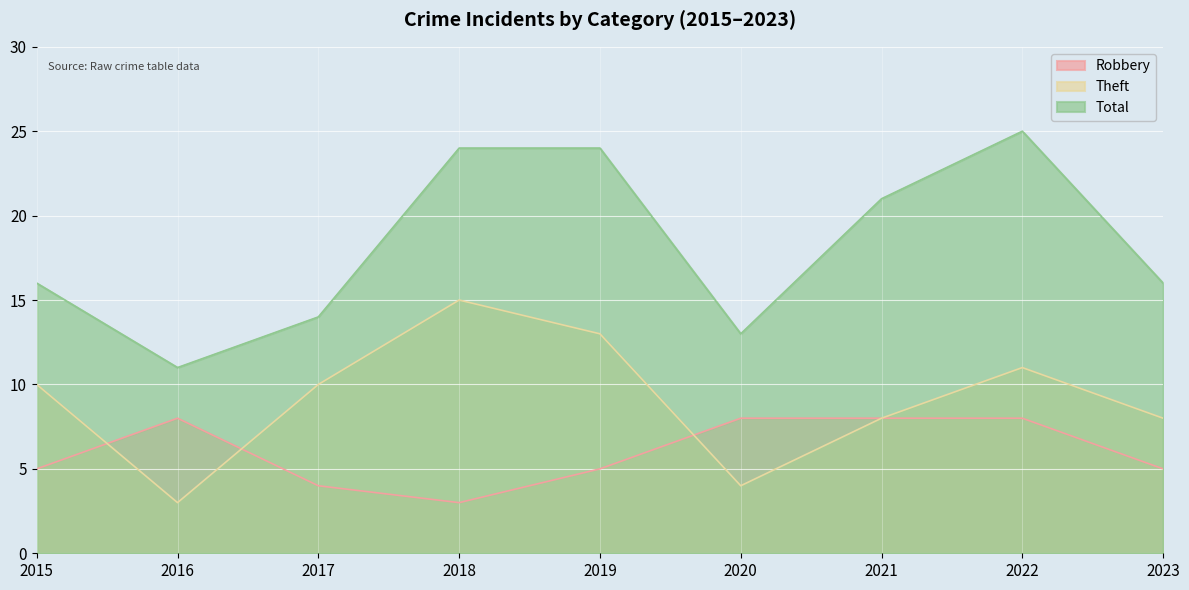

What is the approximate value of Robbery at 2020?

8